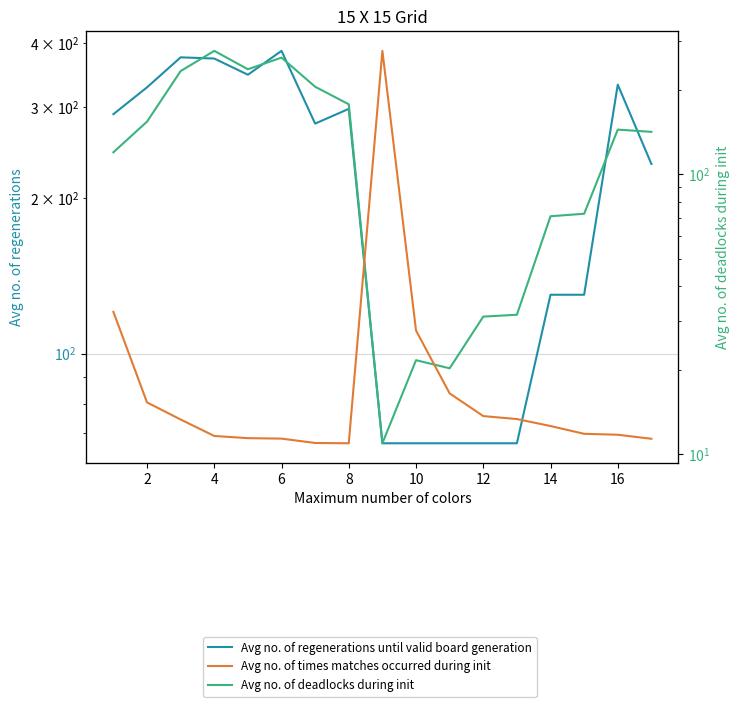

Is this an area chart (filled region under the line)?

No